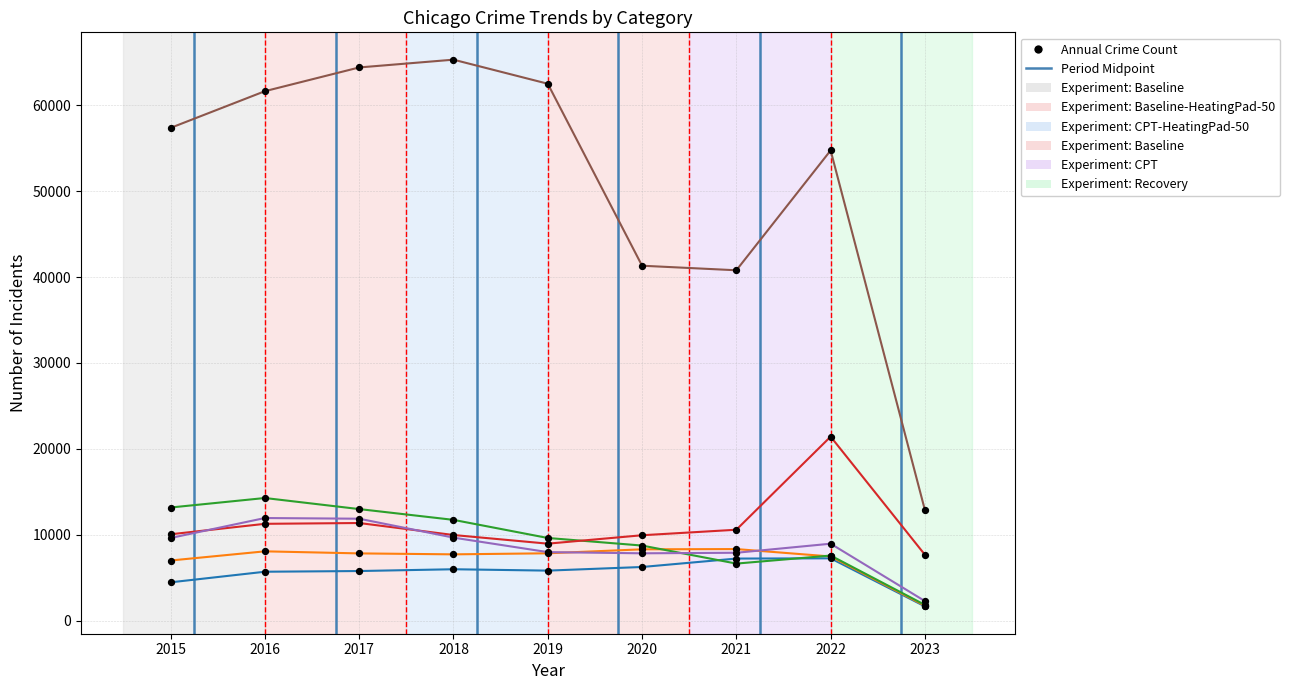

Which label corresponds to the smallest value in the chart?

2023